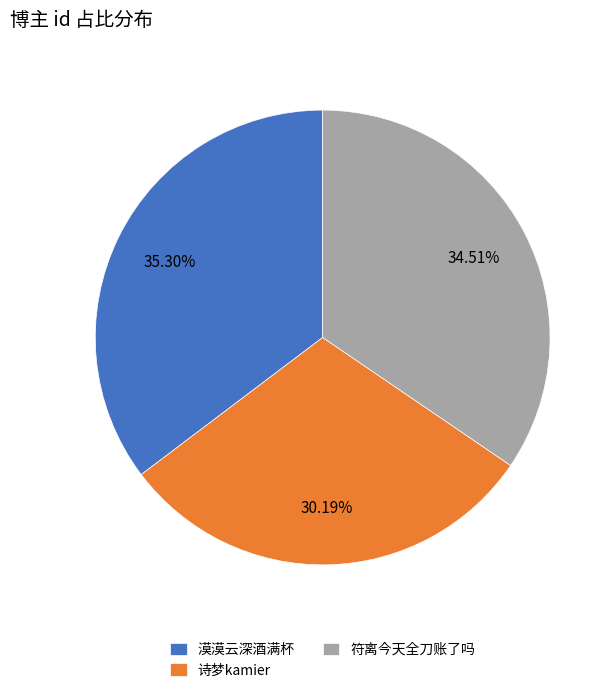

To the nearest percent, what is the difference between the largest and smallest slice percentages?

5%